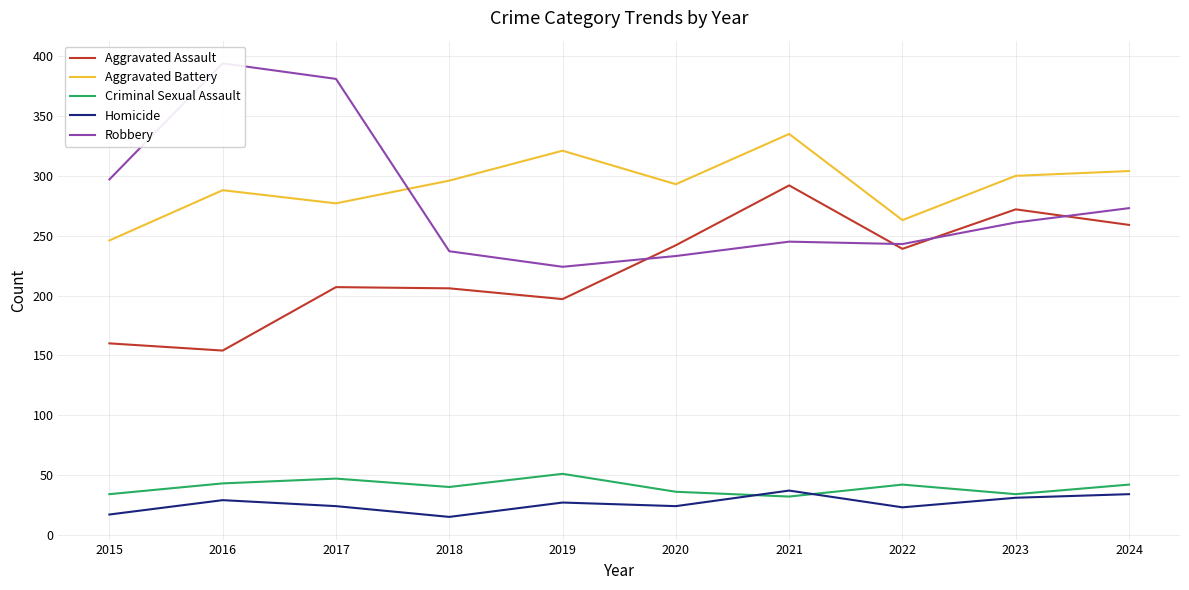

What is the difference between the maximum and minimum values in the Aggravated Assault series?

138